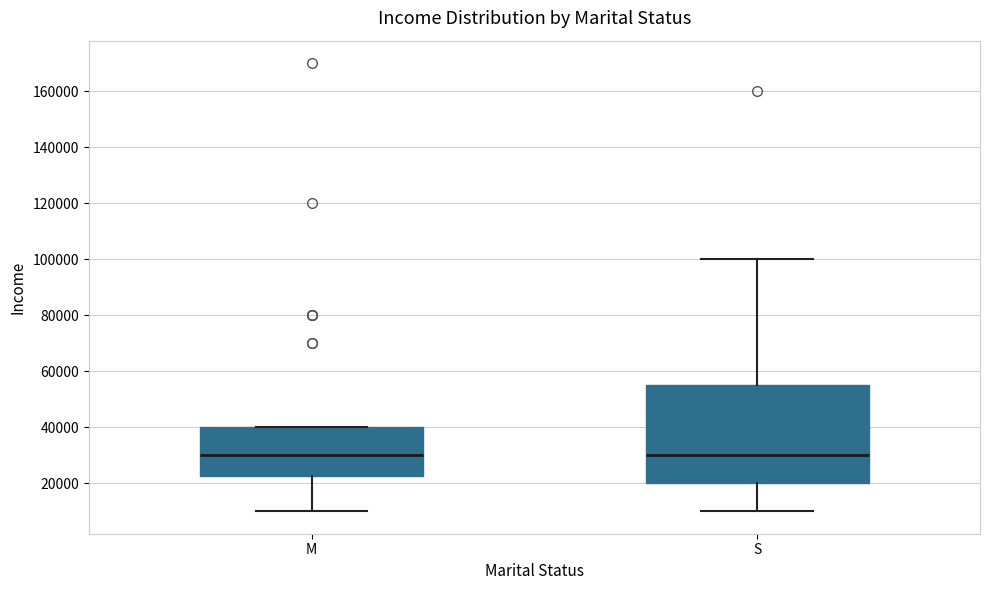

Which box is the tallest, from its lower edge to its upper edge?

S